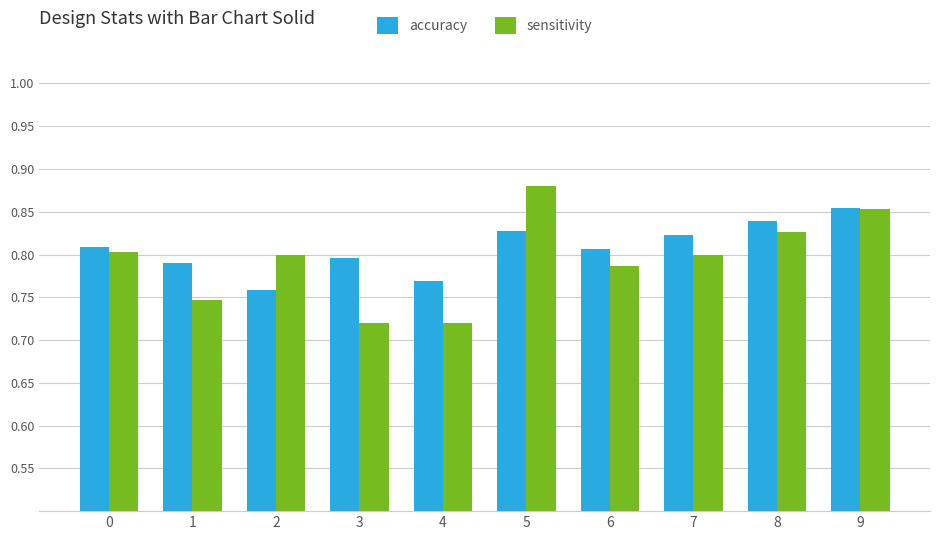

The value of sensitivity at 2 is 0.8. True or false?

True